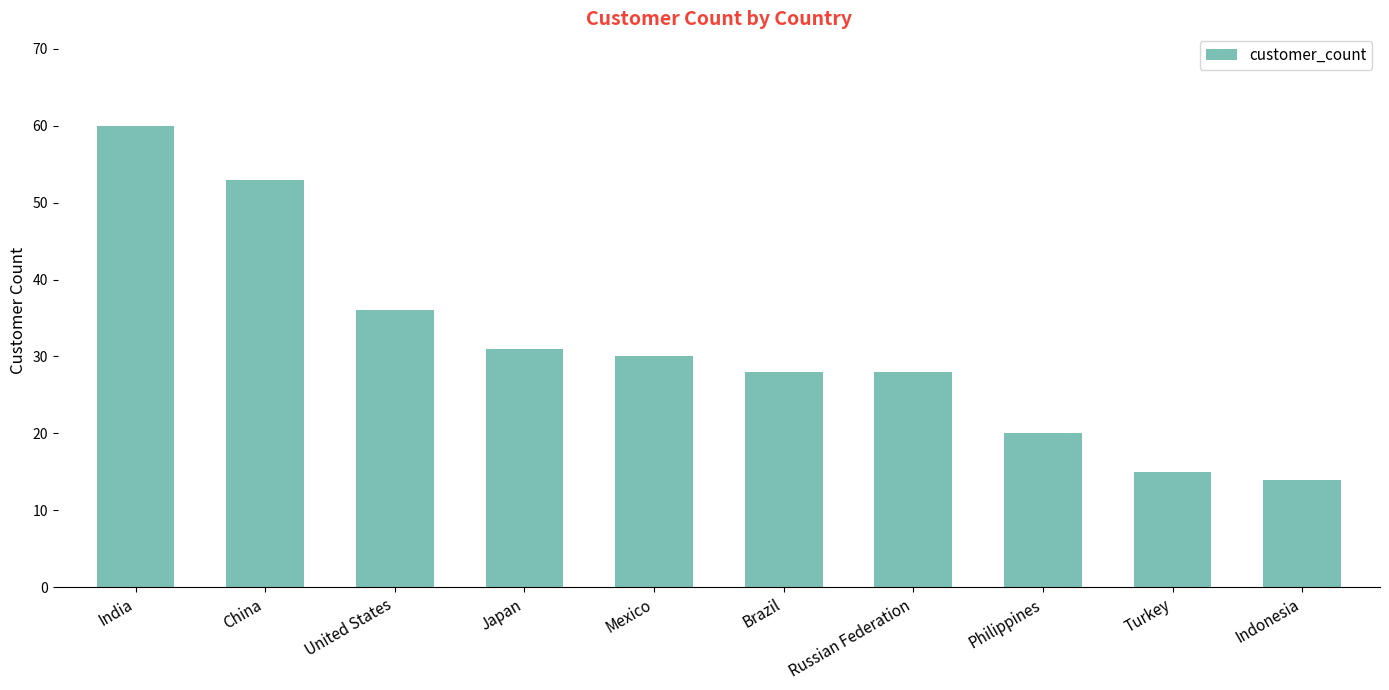

Are the bars horizontal?

No